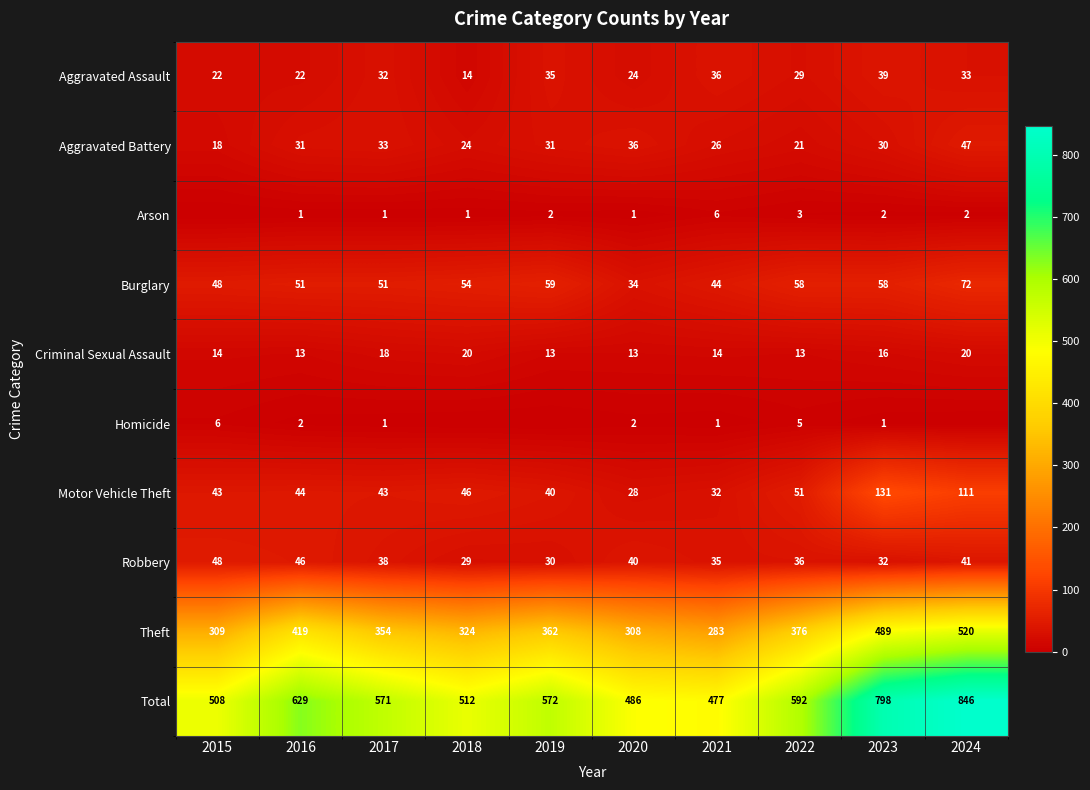

How many values in the Robbery series are below 38?

5